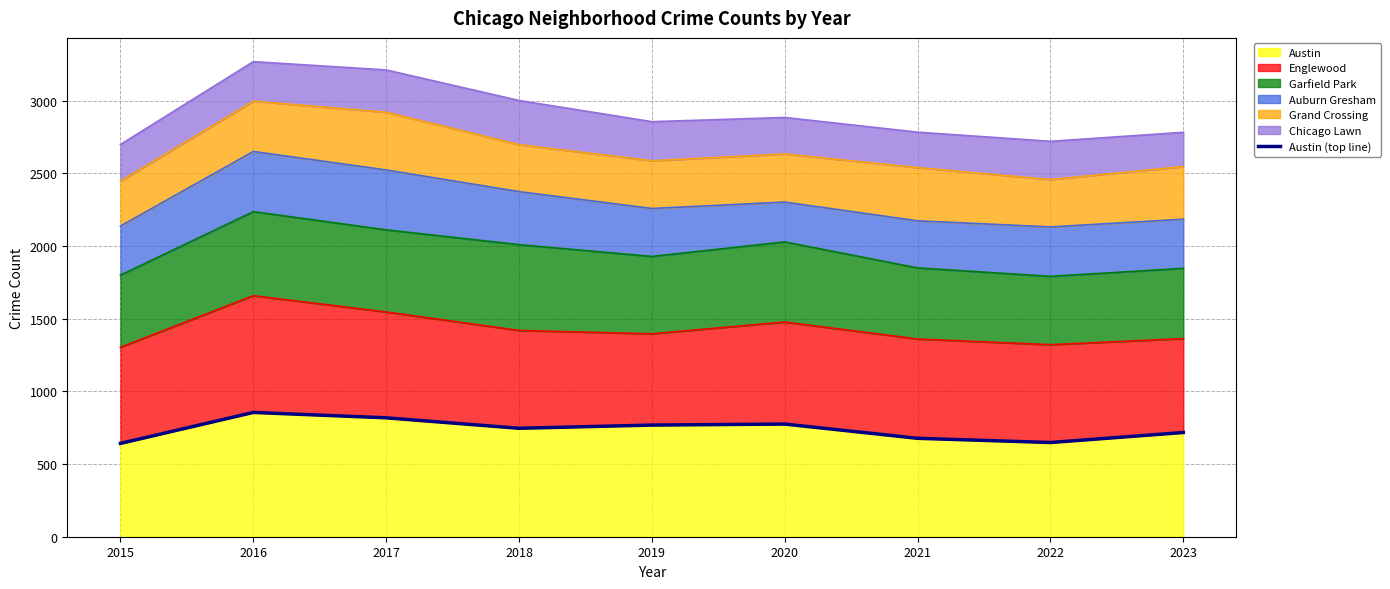

List the labels in order of value, largest first.

2016, 2017, 2020, 2019, 2018, 2023, 2021, 2022, 2015